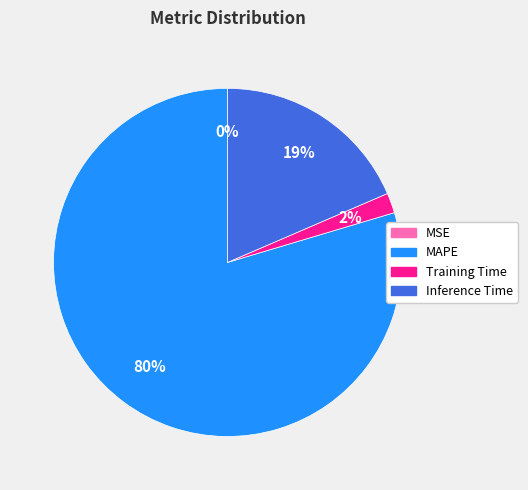

Which category has the biggest portion of the pie?

MAPE